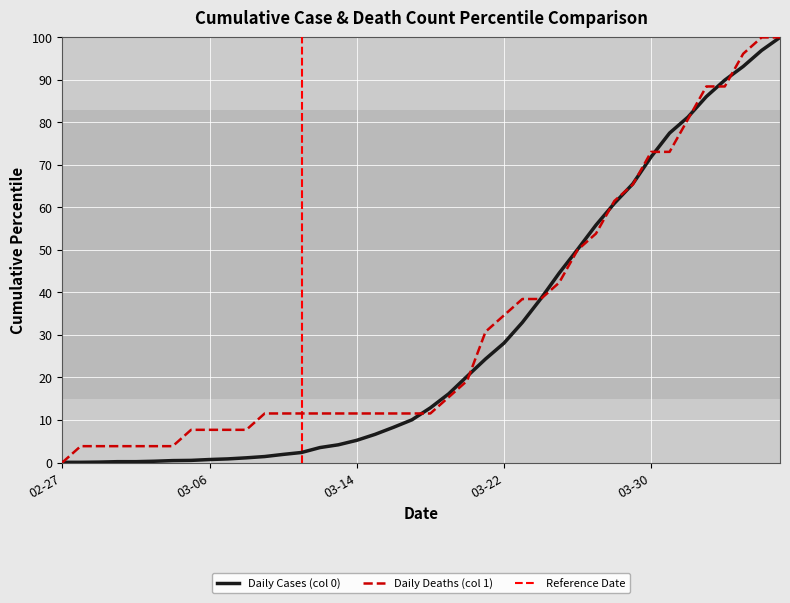

Between 2020-03-17 and 2020-03-20, which series saw the biggest shift?

Daily Cases (col 0)